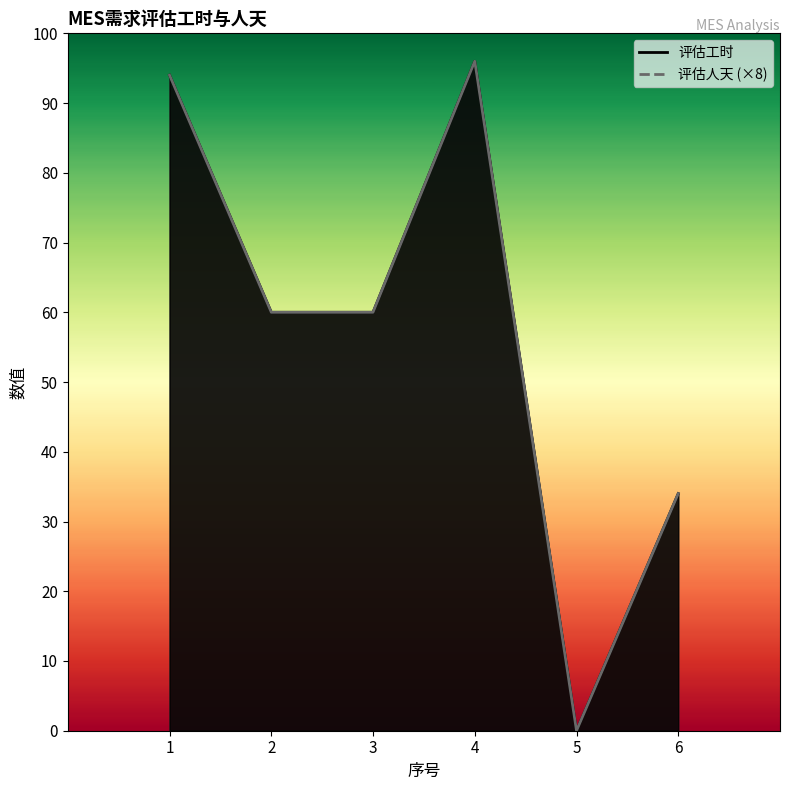

The value of 评估工时 at 6 is 34. True or false?

True